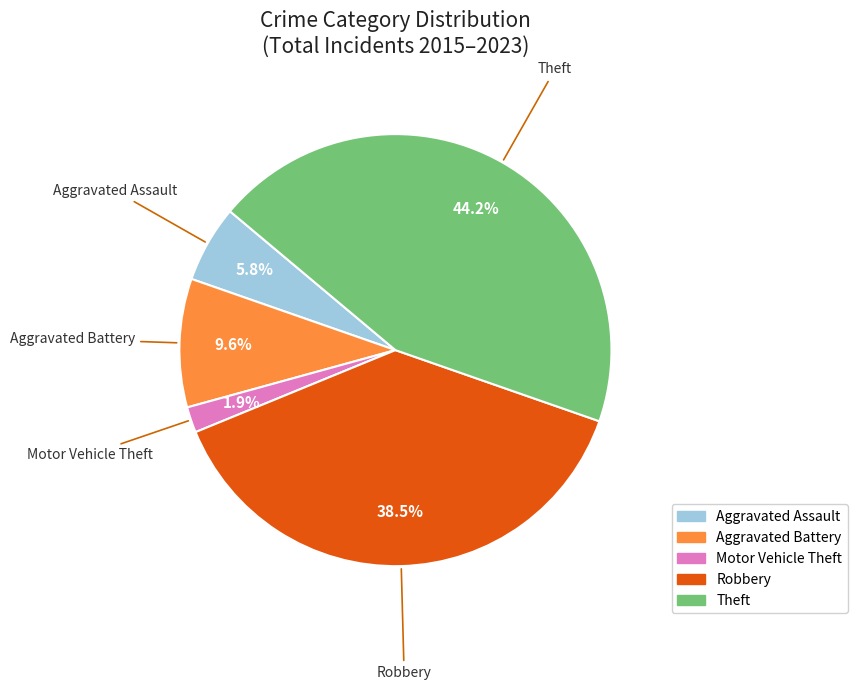

Is there a majority slice in this chart?

No